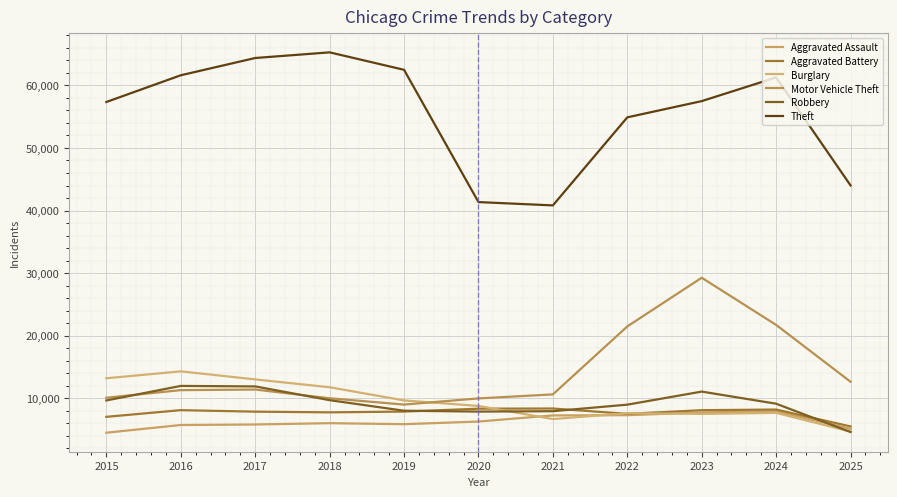

What is the sum of all Burglary values?

104674